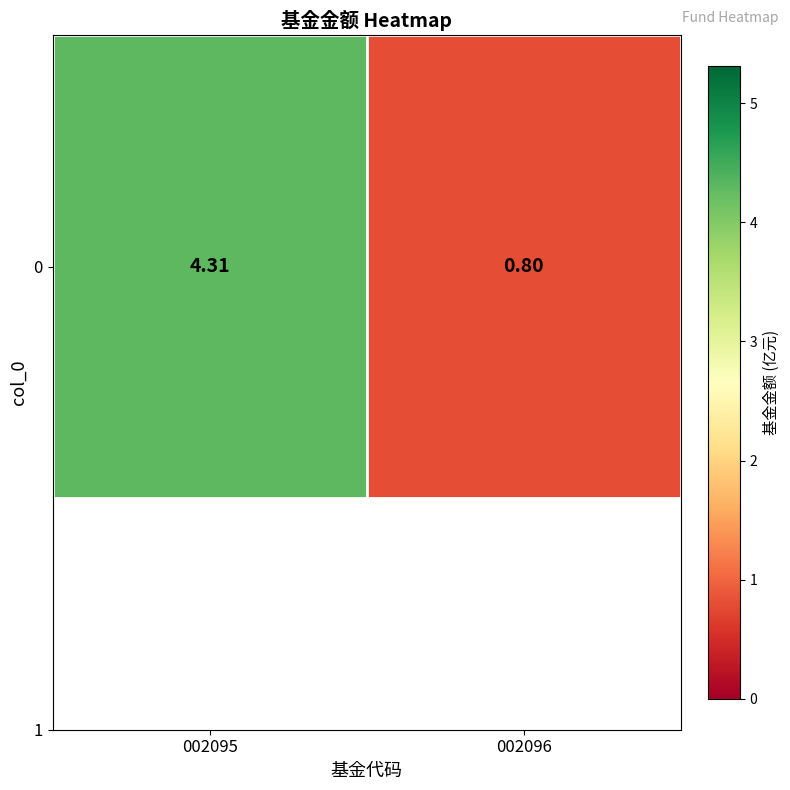

How many data points does each series have?

2